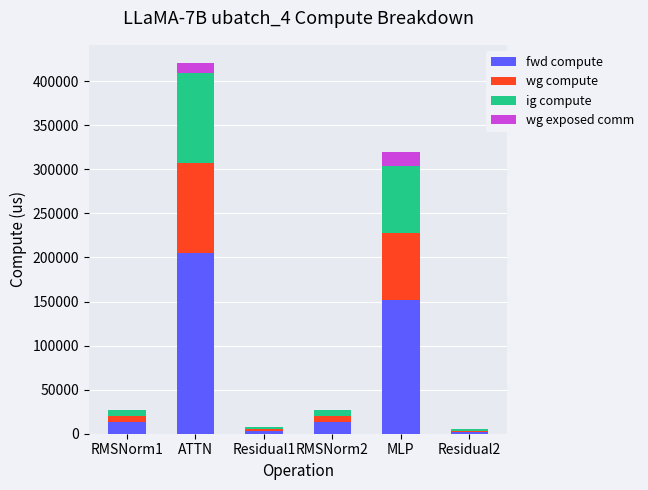

Reading left to right, list the values for the fwd compute series.

RMSNorm1=13286.5	ATTN=204520.0	Residual1=3600.3	RMSNorm2=13286.5	MLP=152085.1	Residual2=1800.1